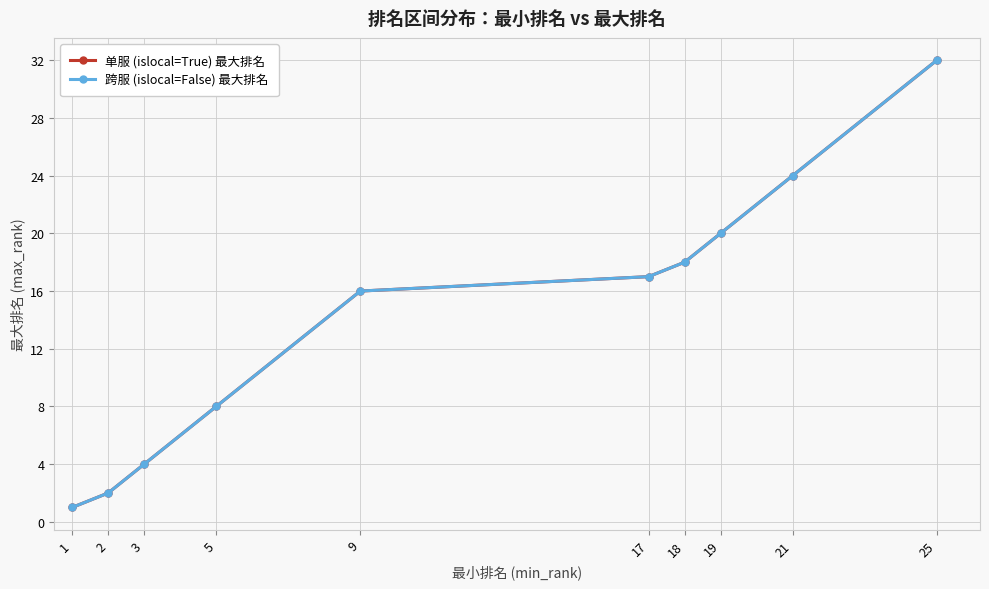

Does the chart have visible grid lines?

Yes